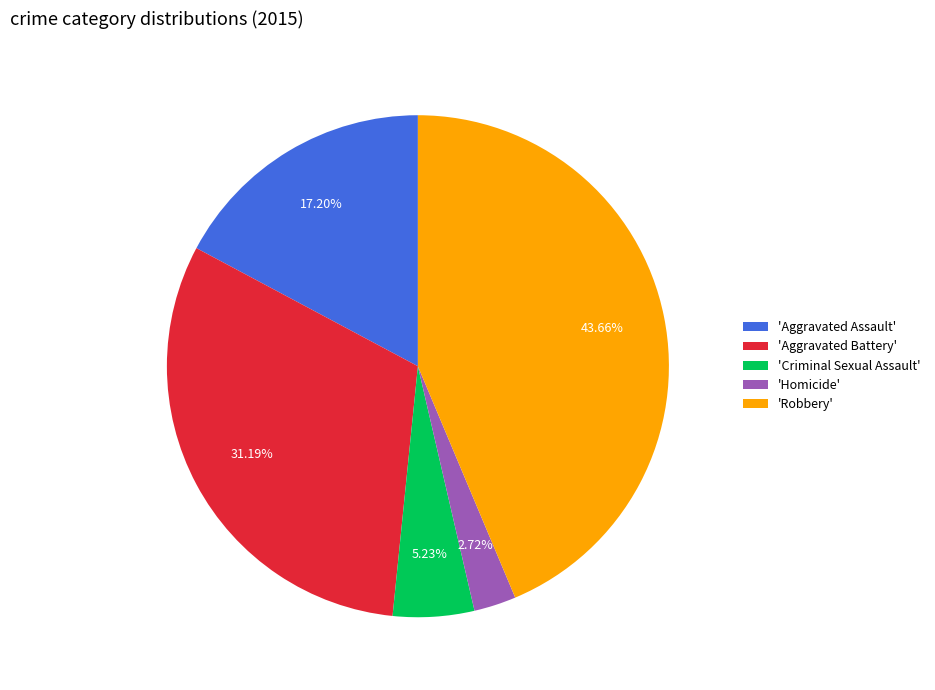

Which has a higher value, 'Robbery' or 'Criminal Sexual Assault'?

'Robbery'